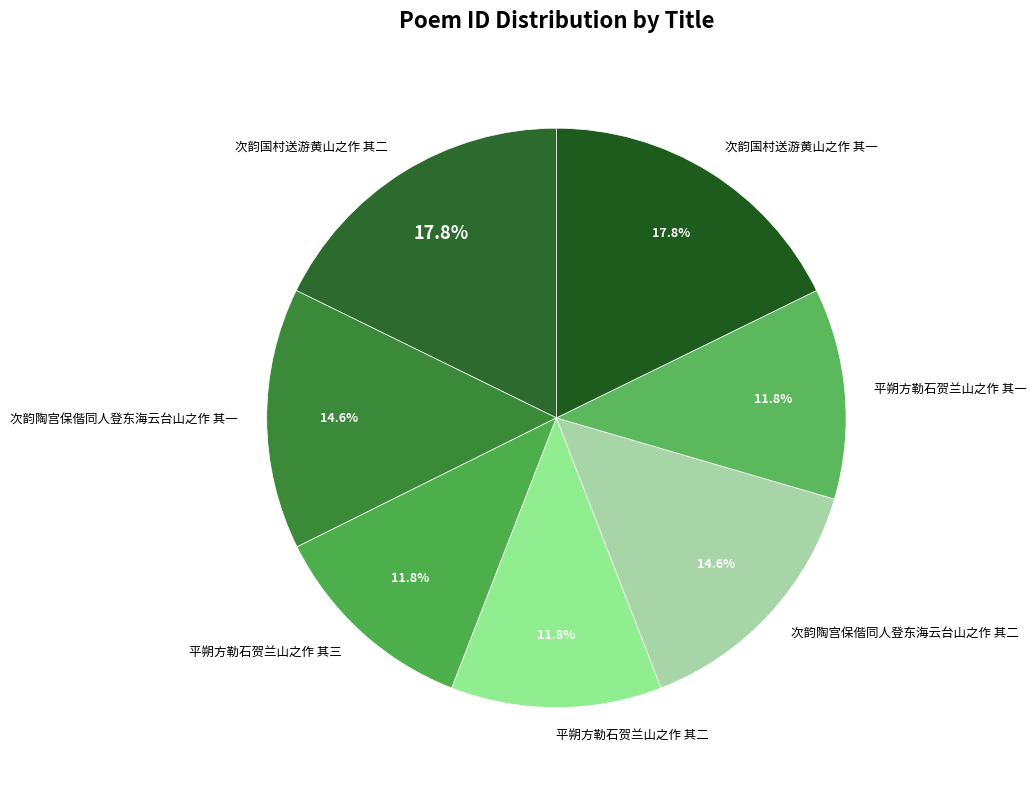

Do 次韵国村送游黄山之作 其一 and 平朔方勒石贺兰山之作 其三 together represent more than half of the pie?

No